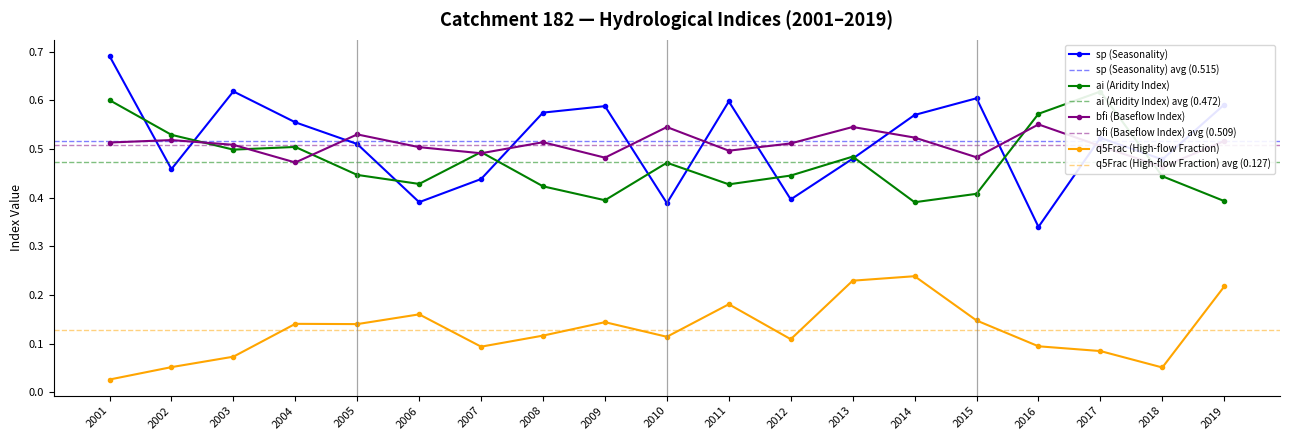

What is the difference between the second highest and minimum values in the bfi series?

0.1